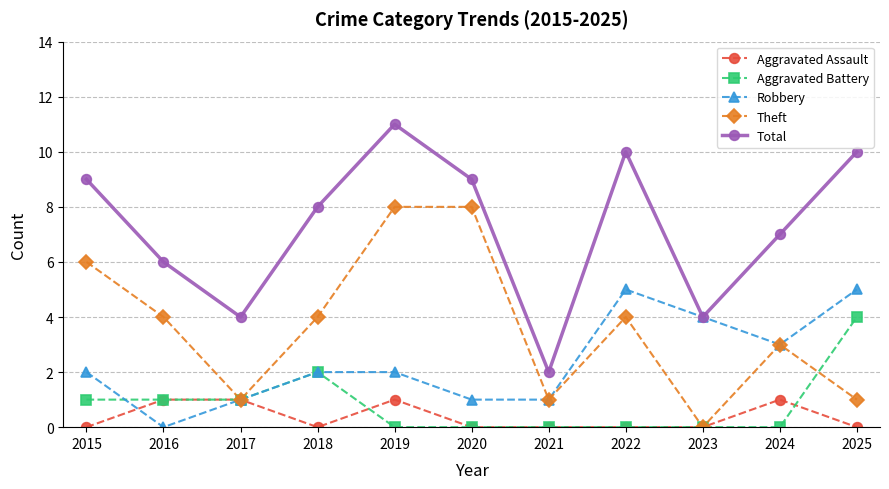

What is the sum of all Theft values?

40